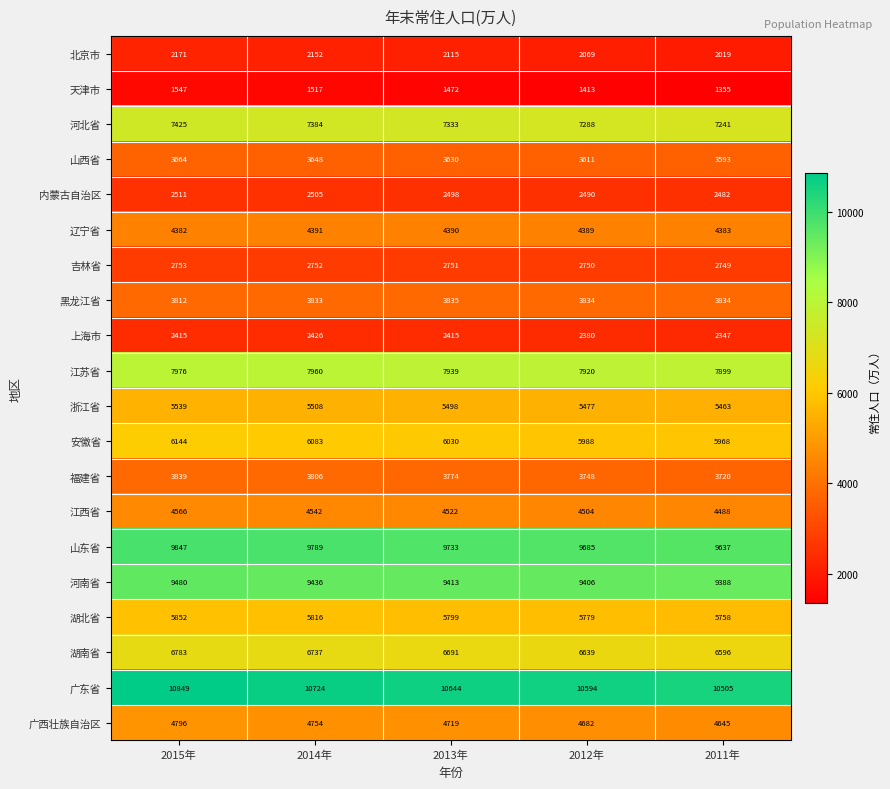

At which label does 北京市 reach its peak?

2015年